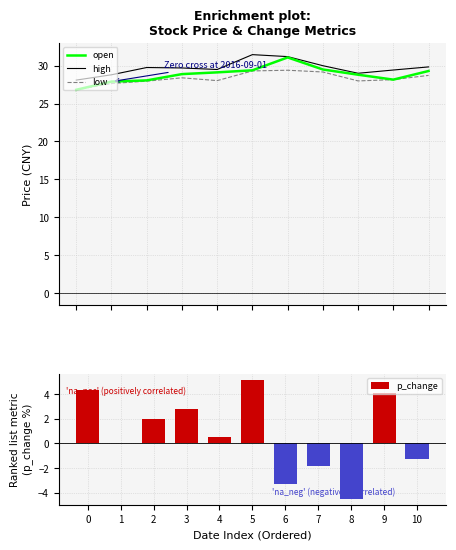

What is the total value across all series at 4?

87.1